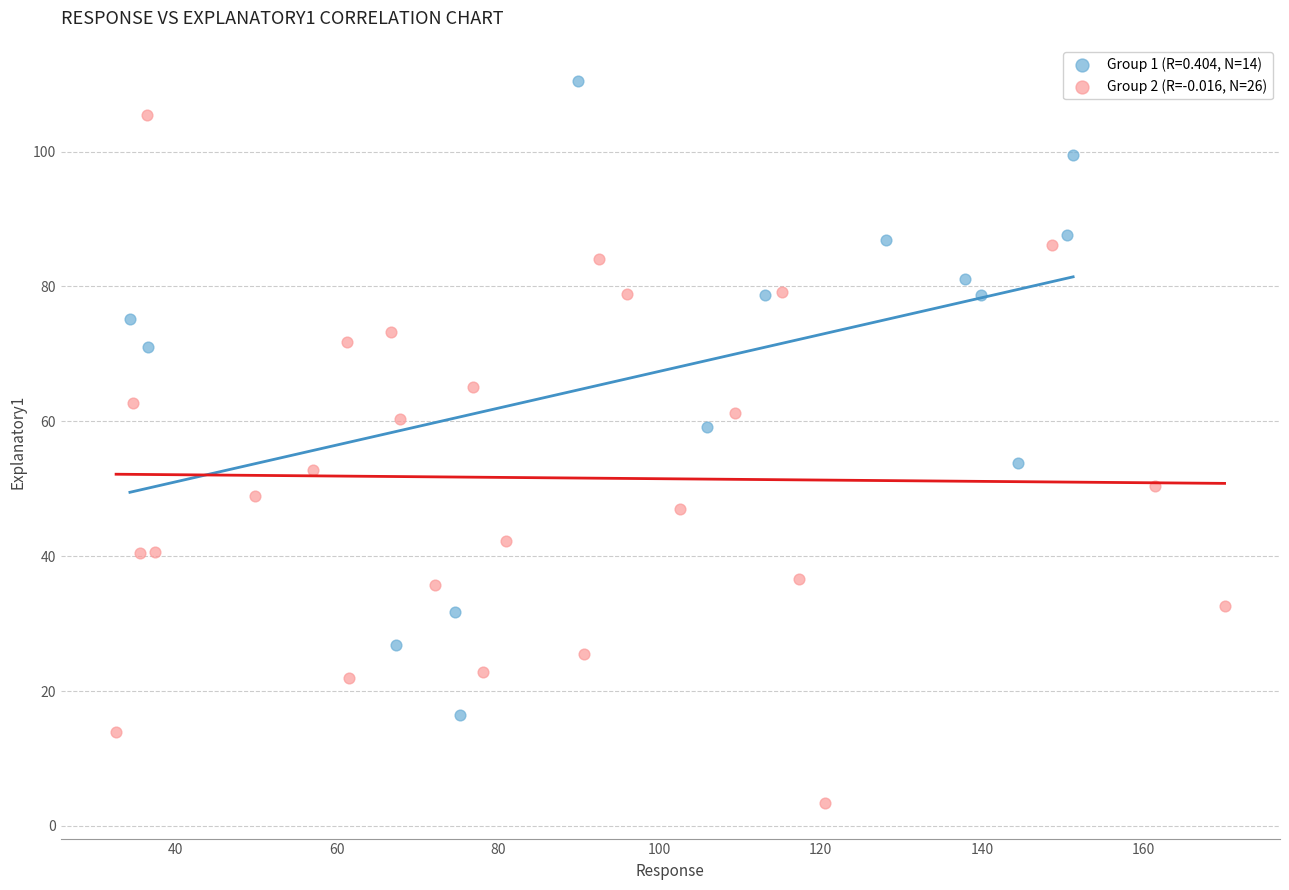

Which series contains the highest Y value?

Group 1 (R=0.404, N=14)